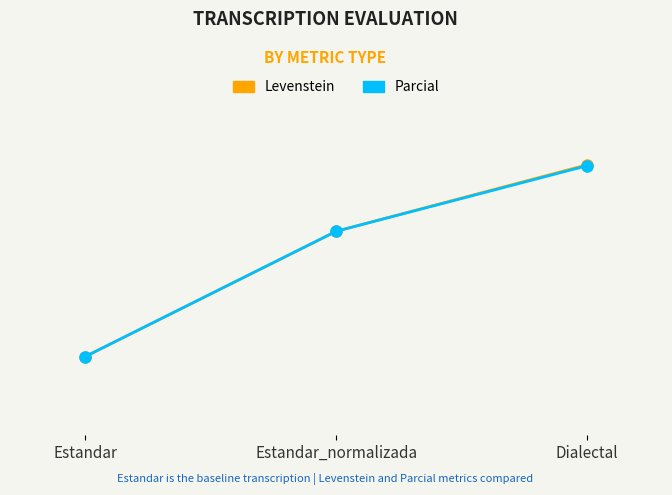

Rank the series by their maximum value, from lowest to highest.

Parcial, Levenstein